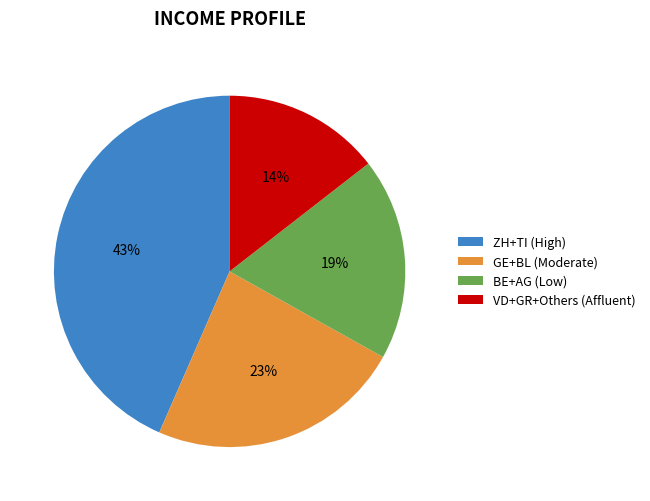

To the nearest percent, what is the difference between the largest and smallest slice percentages?

29%